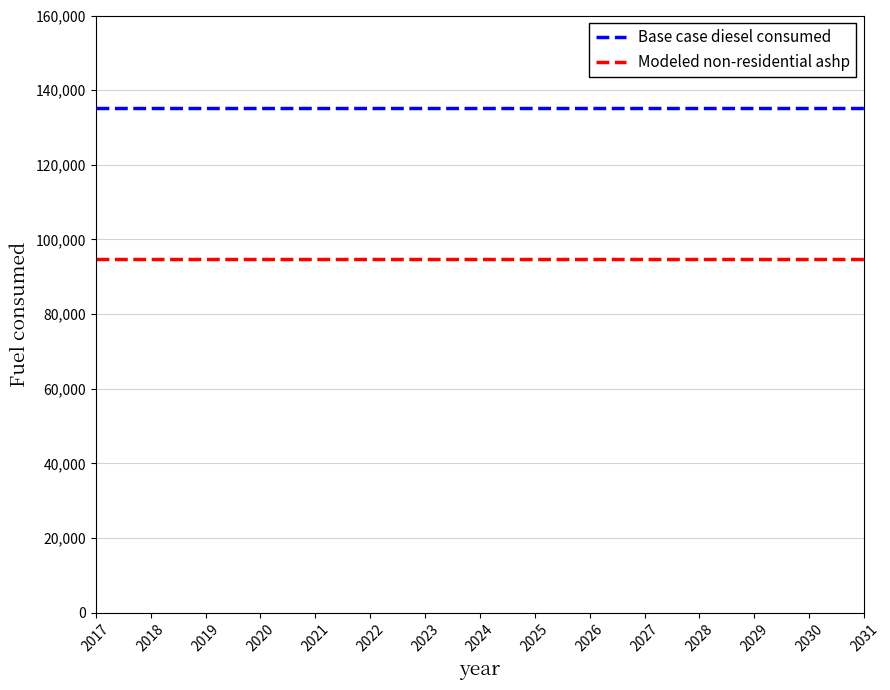

Count the number of data series in this chart.

2